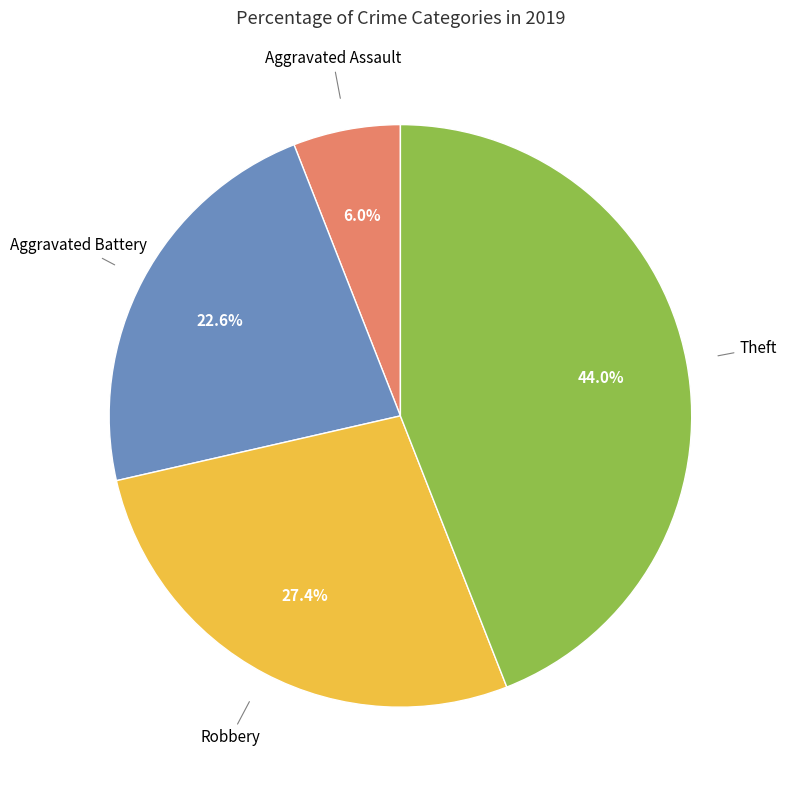

Is there any slice that represents more than half of the pie?

No